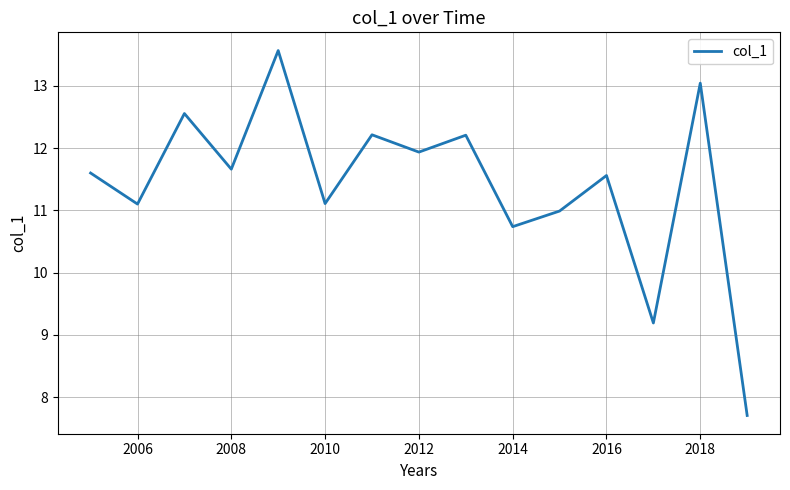

How many lines are shown in the chart?

1